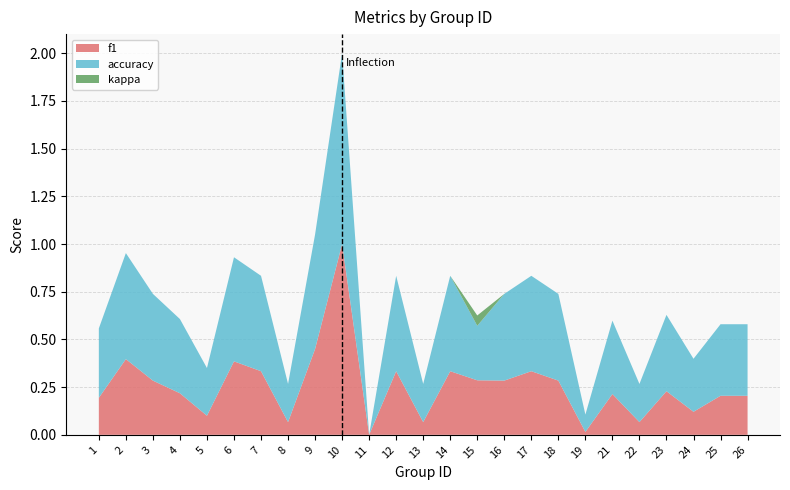

Reading left to right, list all the values displayed in this chart.

f1: 0.2	0.4	0.3	0.2	0.1	0.4	0.3	0.1	0.5	1.0	0.0	0.3	0.1	0.3	0.3	0.3	0.3	0.3	0.0	0.2	0.1	0.2	0.1	0.2	0.2
accuracy: 0.4	0.6	0.5	0.4	0.2	0.5	0.5	0.2	0.6	1.0	0.0	0.5	0.2	0.5	0.3	0.5	0.5	0.5	0.1	0.4	0.2	0.4	0.3	0.4	0.4
kappa: 0.0	0.0	0.0	0.0	0.0	0.0	0.0	0.0	0.0	0.0	0.0	0.0	0.0	0.0	0.1	0.0	0.0	0.0	0.0	0.0	0.0	0.0	0.0	0.0	0.0